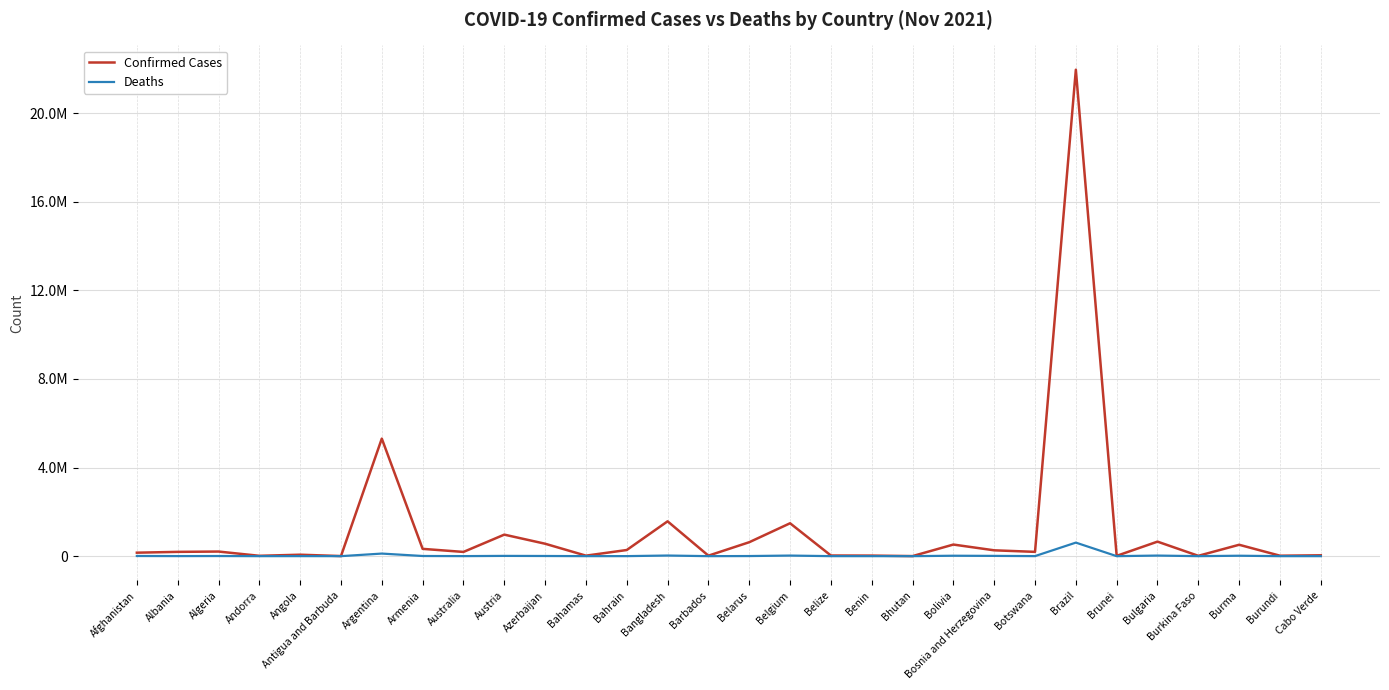

Does the chart have visible grid lines?

Yes